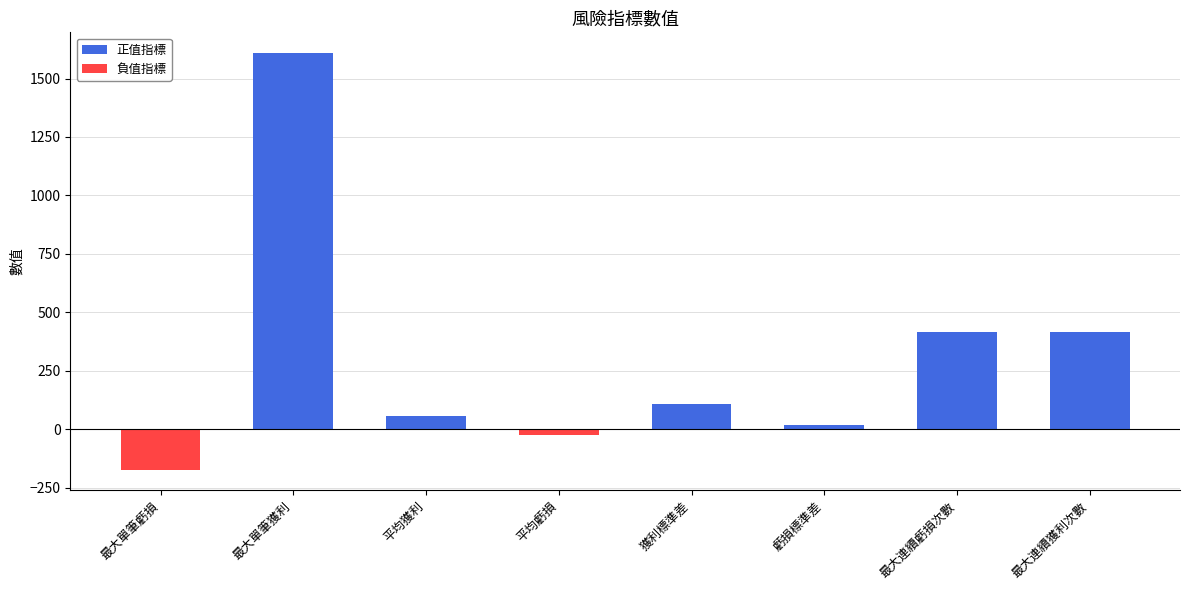

What is the difference between the values at 平均獲利 and 最大連續獲利次數?

359.1